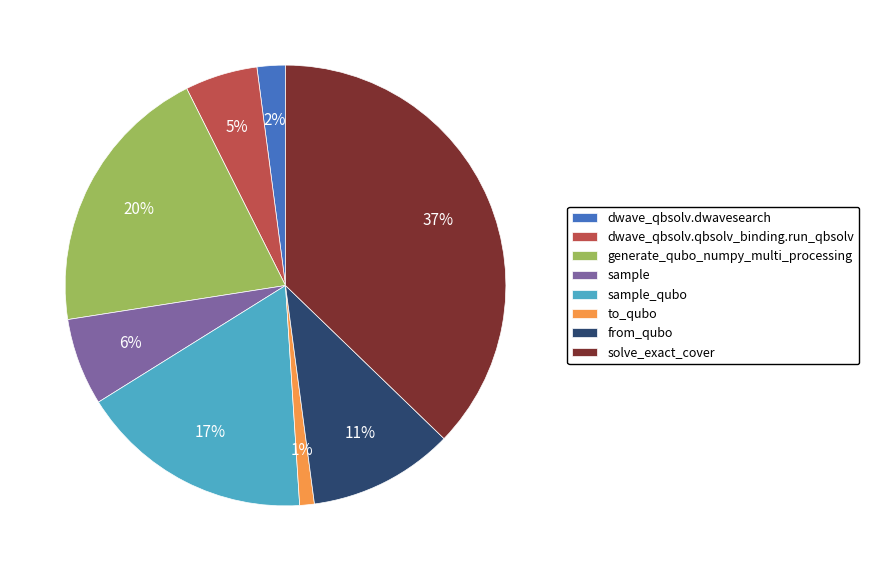

What percentage is the to_qubo slice, to the nearest percent?

1%